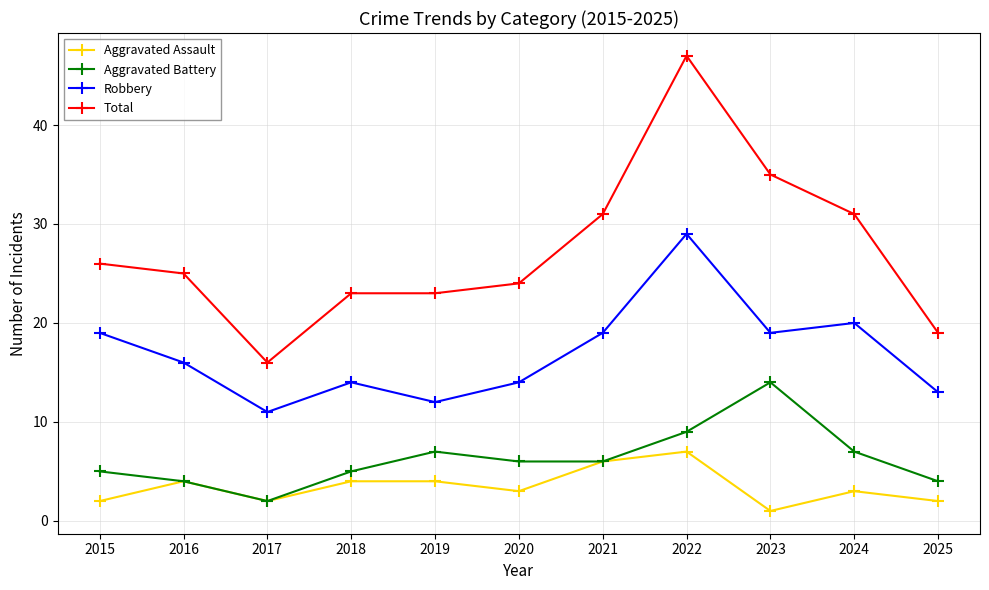

What is the difference between the second highest and second lowest values in the Total series?

16